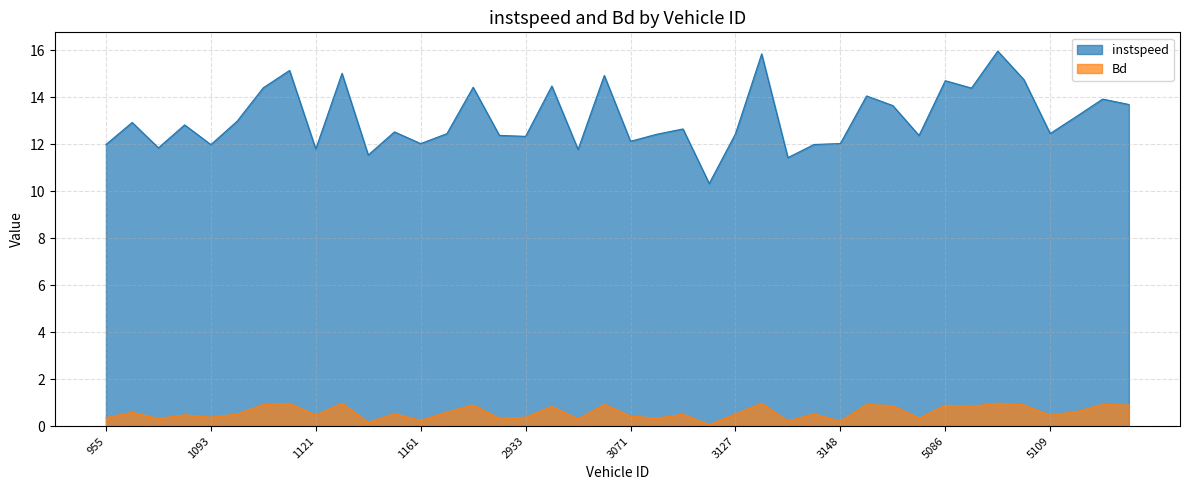

Reading left to right, what are all the values shown in this chart?

instspeed: 955=12.0	1043=12.9	1088=11.9	1089=12.8	1093=12.0	1096=13.0	1103=14.4	1113=15.1	1121=11.8	1128=15.0	1148=11.5	1154=12.5	1161=12.0	1169=12.5	1172=14.4	1174=12.4	2933=12.3	2938=14.5	3052=11.8	3064=14.9	3071=12.1	3086=12.4	3112=12.7	3116=10.3	3127=12.4	3141=15.9	3142=11.4	3146=12.0	3148=12.0	4943=14.1	5070=13.7	5071=12.4	5086=14.7	5088=14.4	5090=16.0	5101=14.8	5109=12.5	5133=13.2	5141=13.9	5146=13.7
Bd: 955=0.4	1043=0.6	1088=0.3	1089=0.5	1093=0.4	1096=0.5	1103=0.9	1113=1.0	1121=0.5	1128=1.0	1148=0.2	1154=0.5	1161=0.2	1169=0.6	1172=0.9	1174=0.3	2933=0.4	2938=0.8	3052=0.3	3064=0.9	3071=0.4	3086=0.3	3112=0.5	3116=0.1	3127=0.5	3141=1.0	3142=0.2	3146=0.5	3148=0.2	4943=0.9	5070=0.9	5071=0.3	5086=0.9	5088=0.8	5090=1.0	5101=0.9	5109=0.5	5133=0.6	5141=0.9	5146=0.9